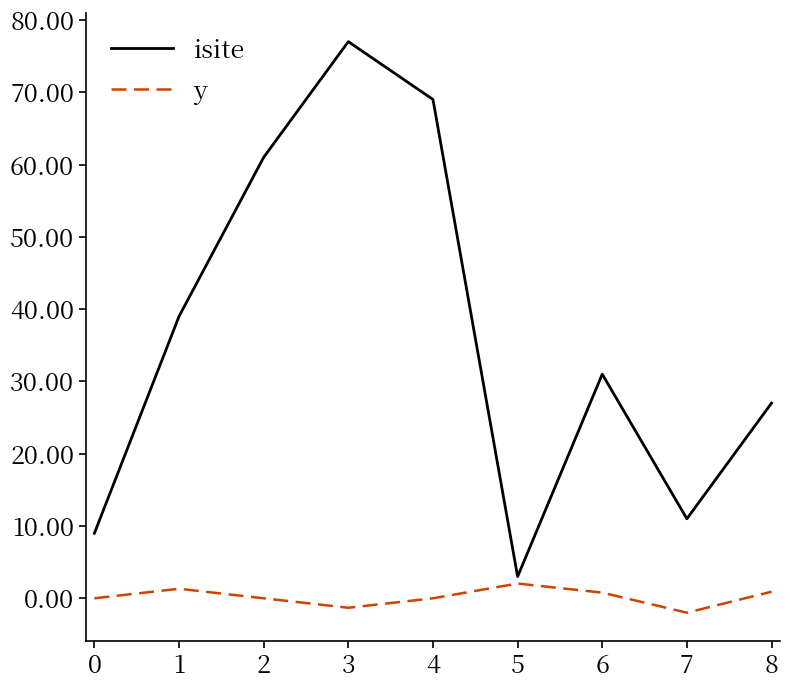

What are all the series names shown in the legend?

isite, y